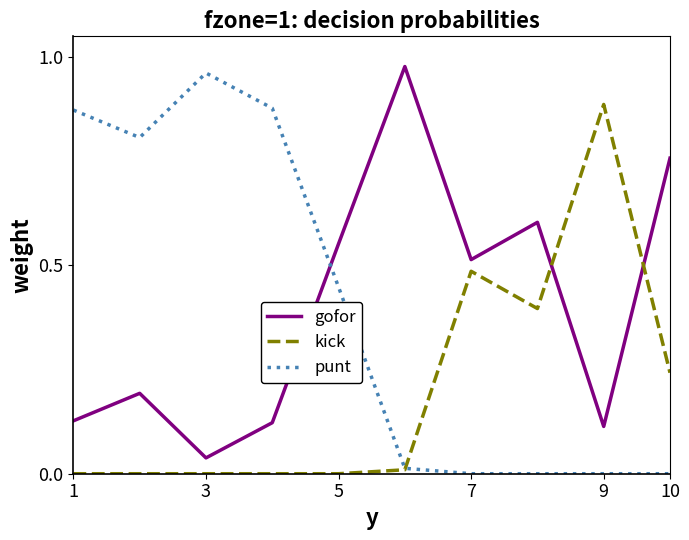

After their last crossing, which series has the higher values: gofor or punt?

gofor